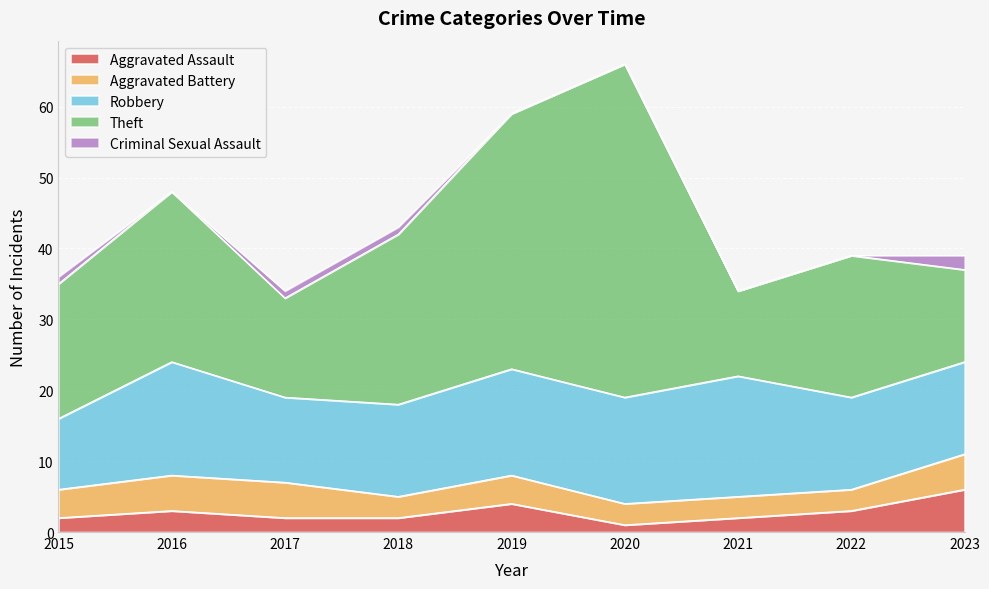

Which category has the lowest value across all series?

2016